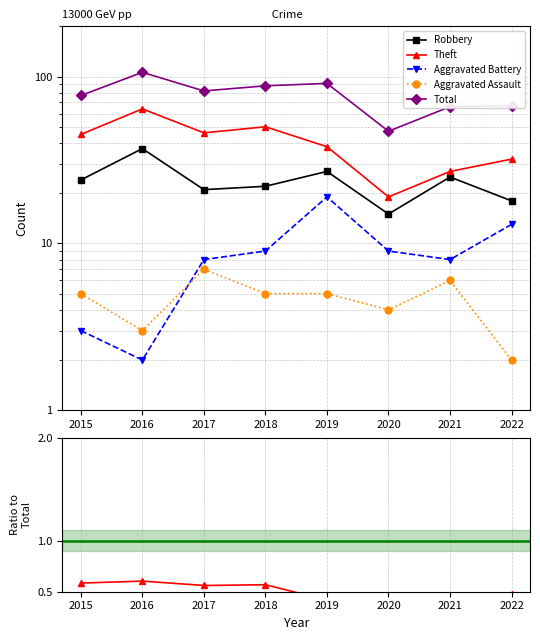

Which series has the widest spread of values?

Total